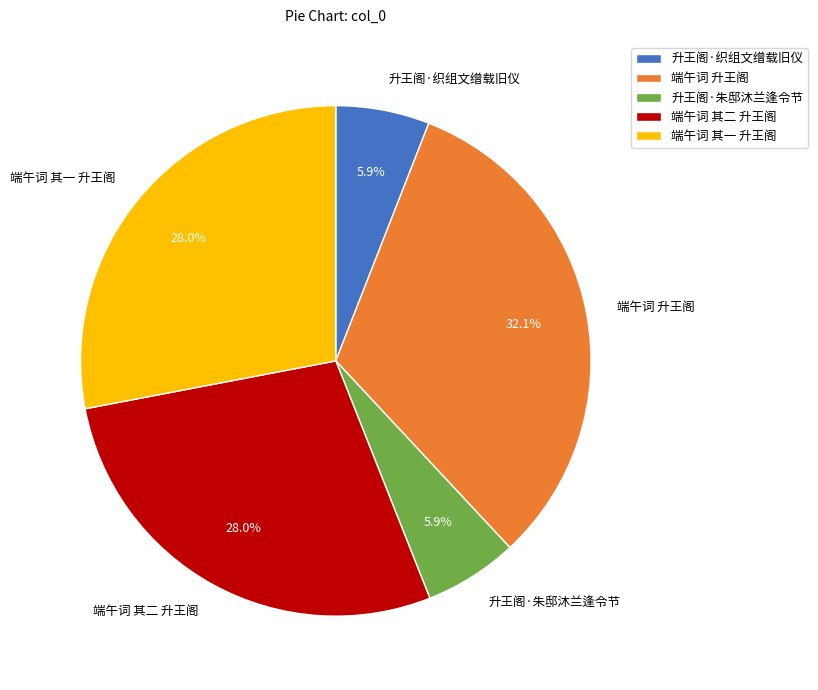

Combined, what portion of the pie is 端午词 其一 升王阁 and 升王阁·朱邸沐兰逢令节?

33.9%